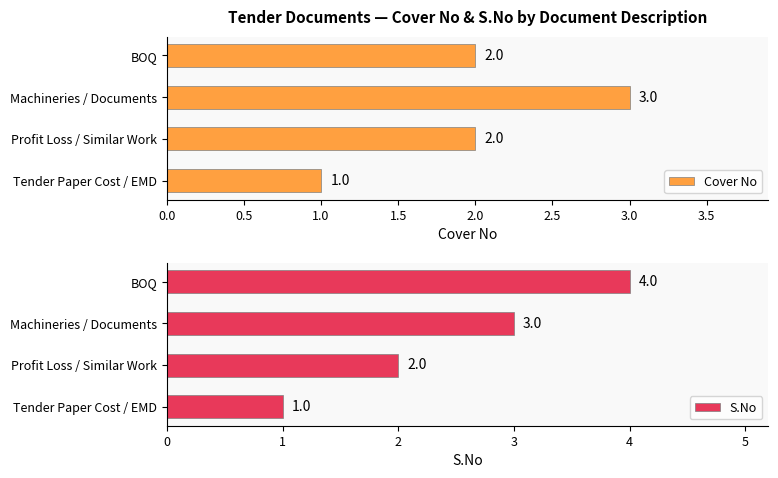

Which series has the widest spread of values?

S.No